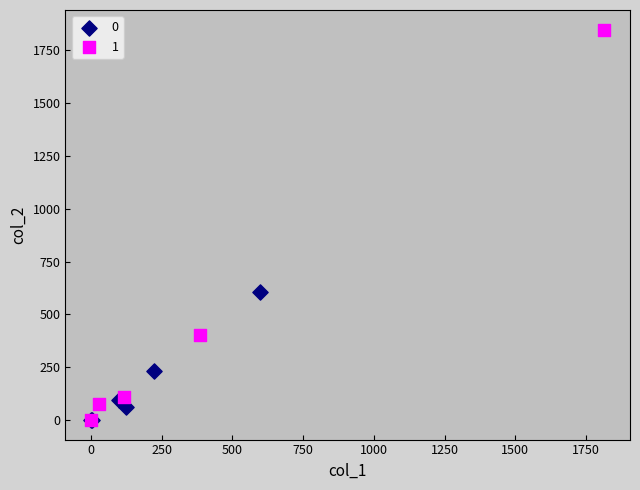

Which series has the largest Y range (max minus min)?

1